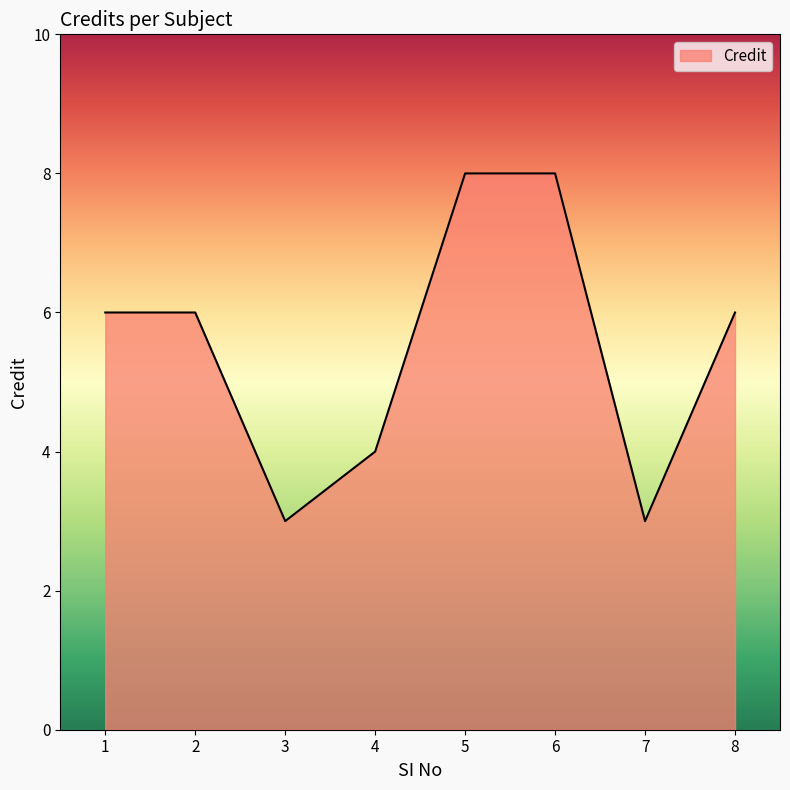

The chart shows a value of 1 at 7. True or false?

False